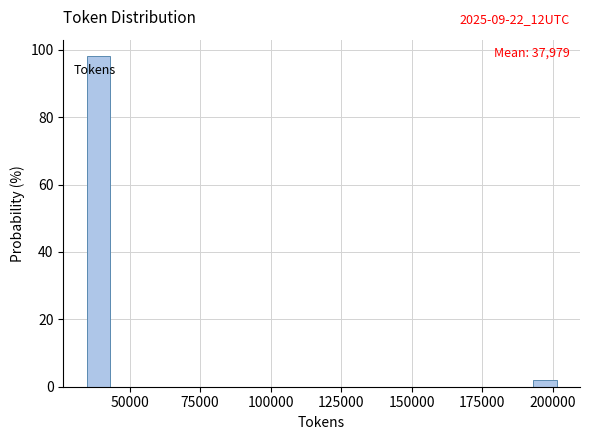

Read against the x-axis, roughly where is the centre of the tallest bar?

40000